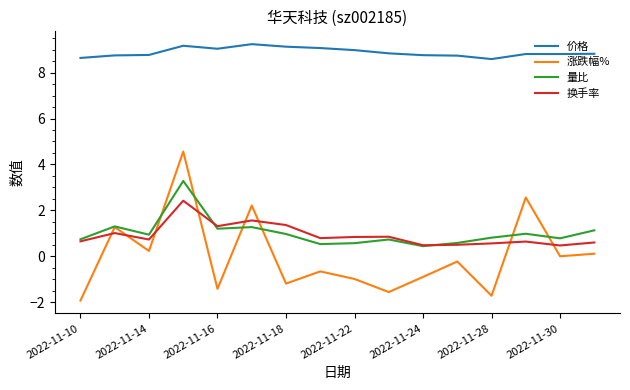

List the series in order of their peak value, lowest first.

换手率, 量比, 涨跌幅%, 价格